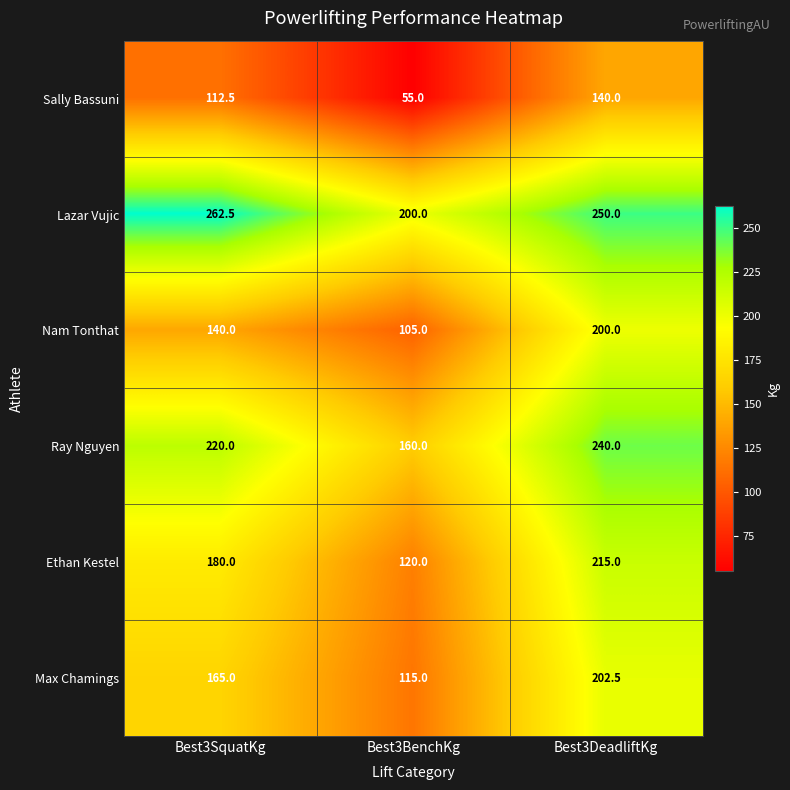

At which label is Ethan Kestel closest to 167?

Best3SquatKg